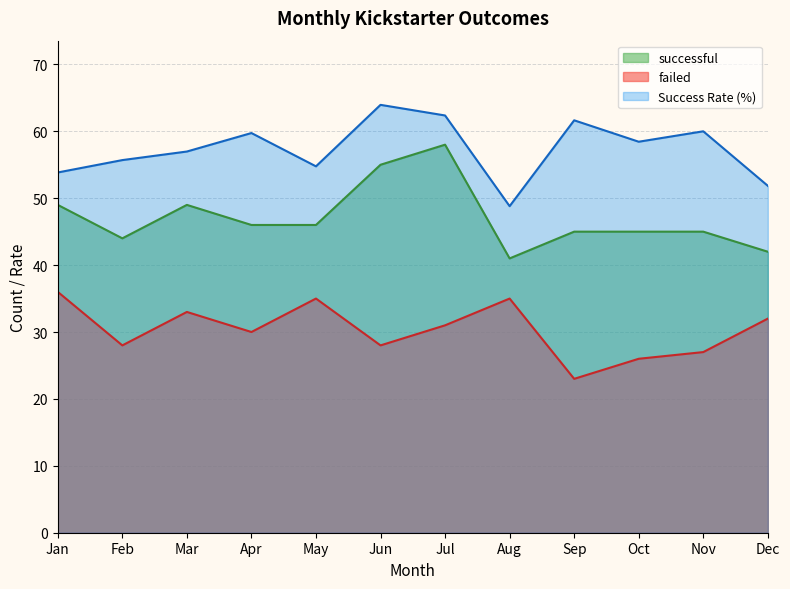

Which category has the highest value in the failed series?

Jan